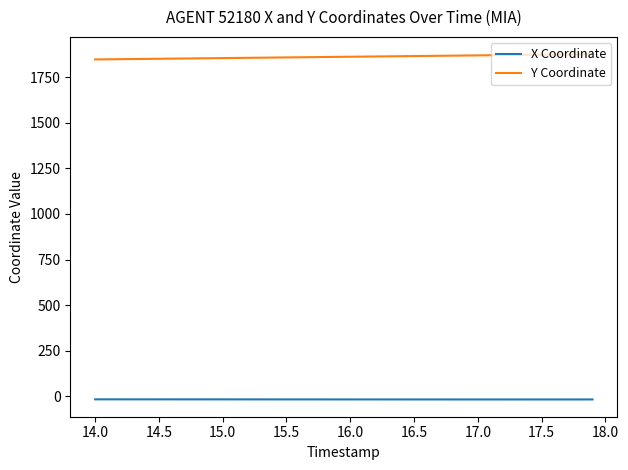

True or false: Y Coordinate and X Coordinate cross at least once.

False